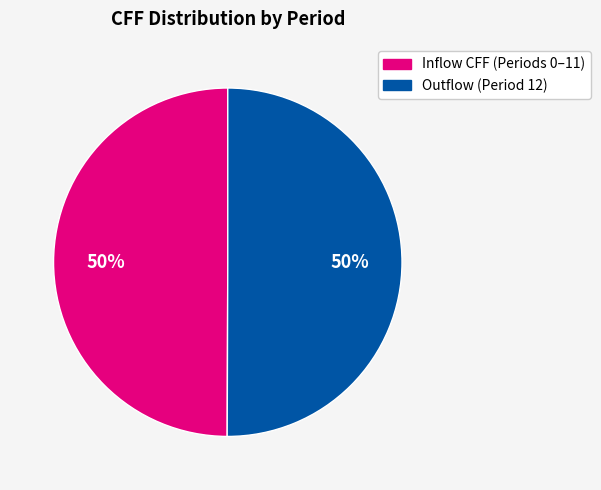

To the nearest percent, what is the average slice percentage?

50%